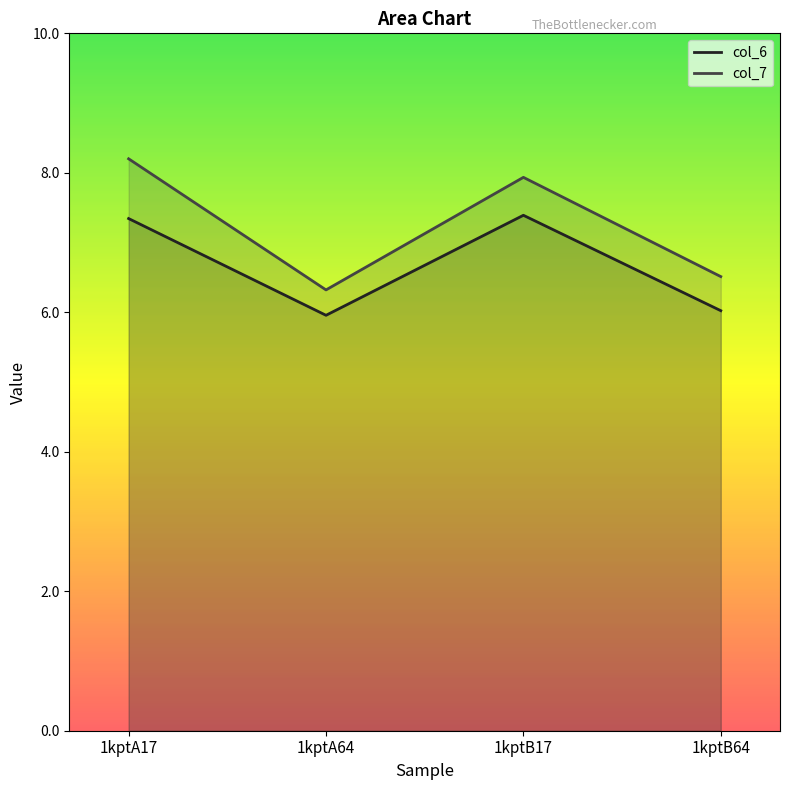

Count the number of data series in this chart.

2